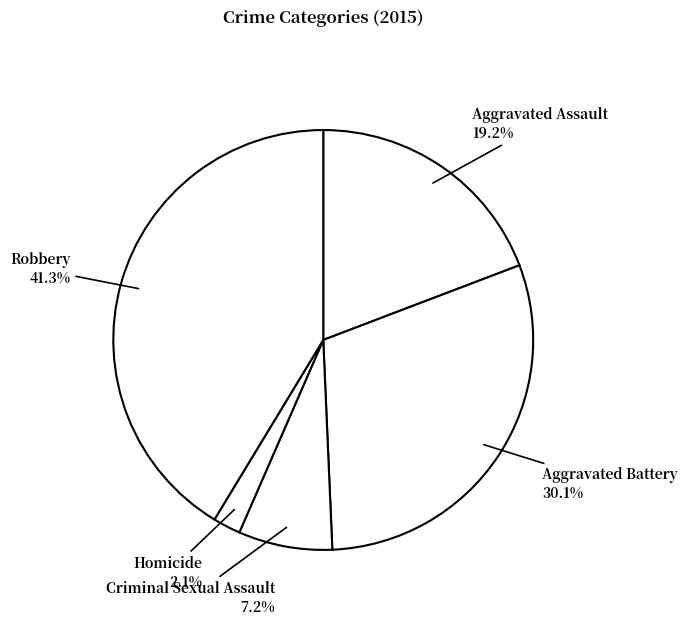

How many slices are in this pie chart?

5